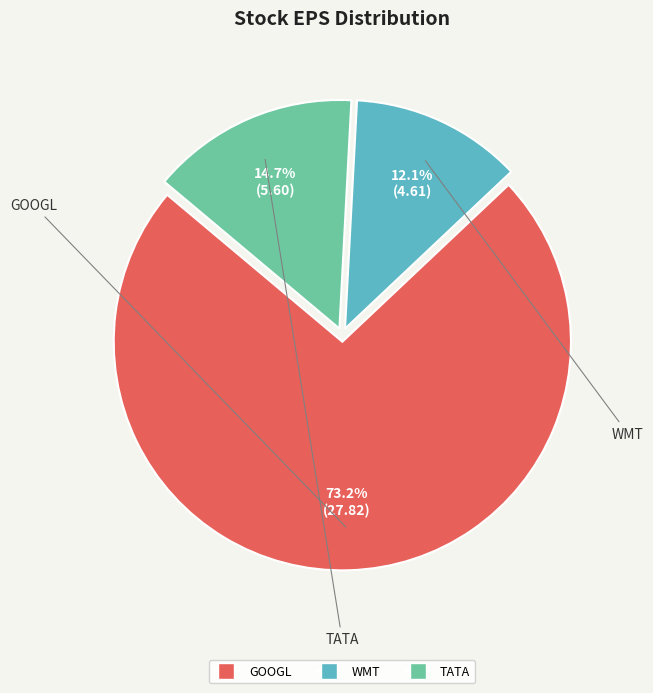

Which slice is the smallest?

WMT